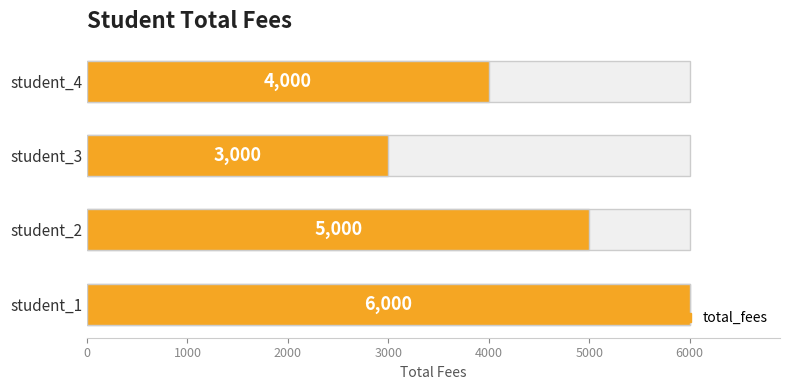

The chart shows a value of 5292 at student_4. True or false?

False